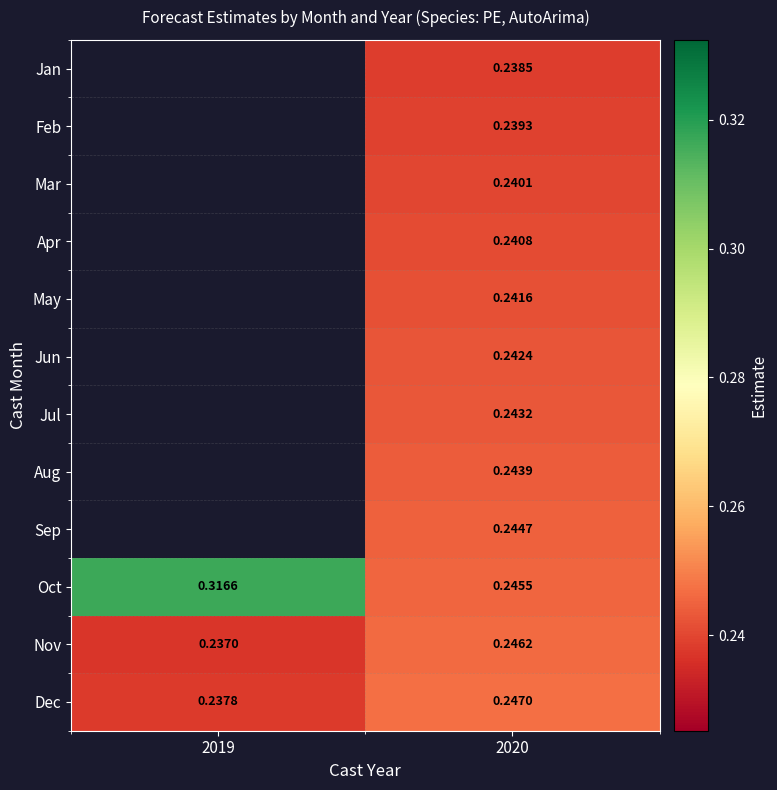

Count the Oct values in the range 0 to 1.

2